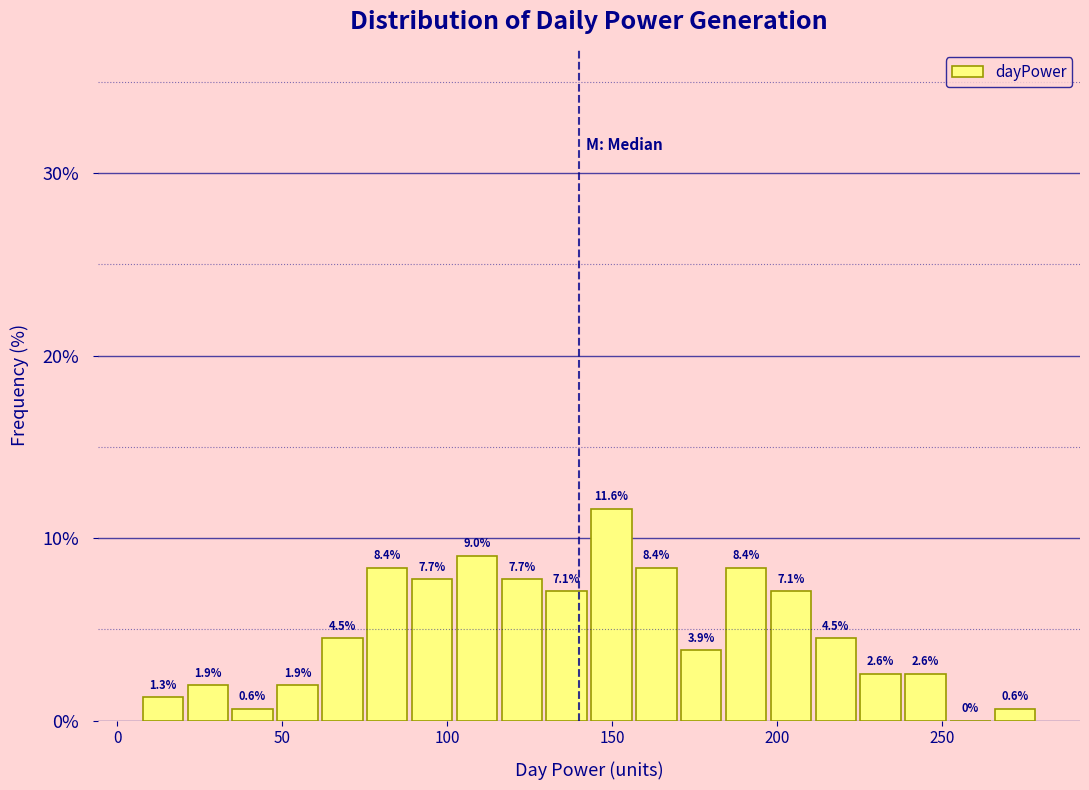

Read against the x-axis, roughly where is the centre of the tallest bar?

150